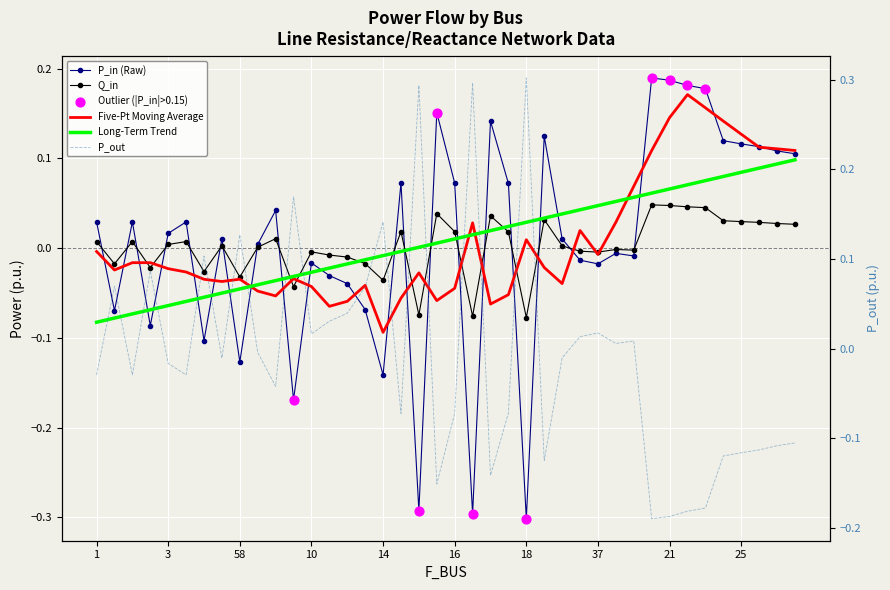

Which series has the largest total across all categories?

P_in